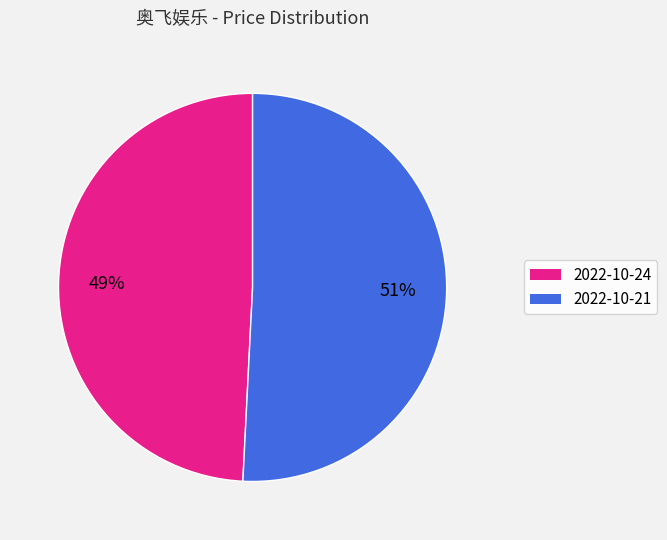

To the nearest percent, what is the average slice percentage?

50%